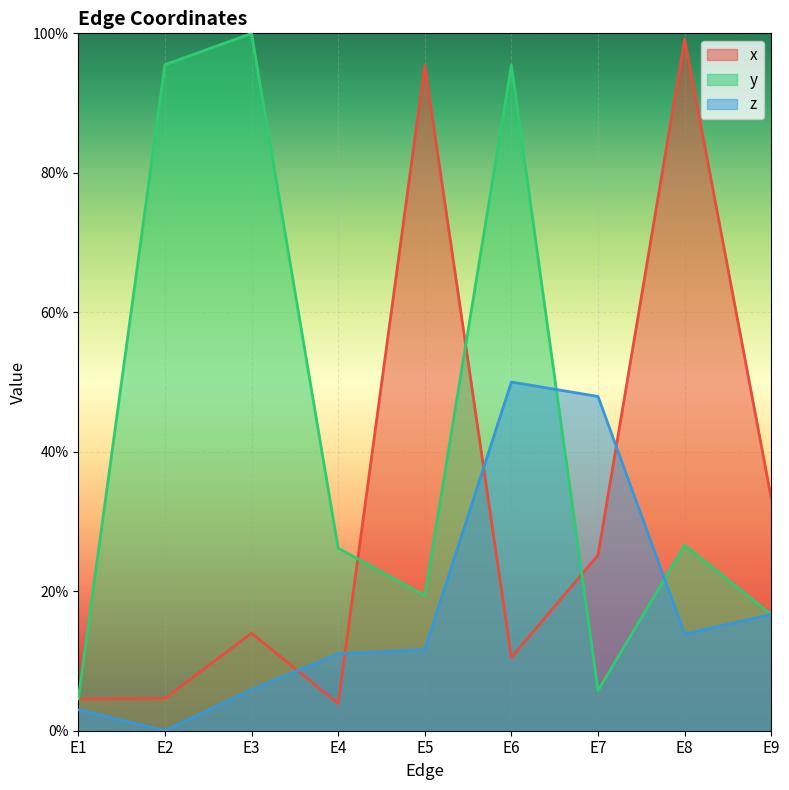

Which series changed the most between E5 and E8?

y